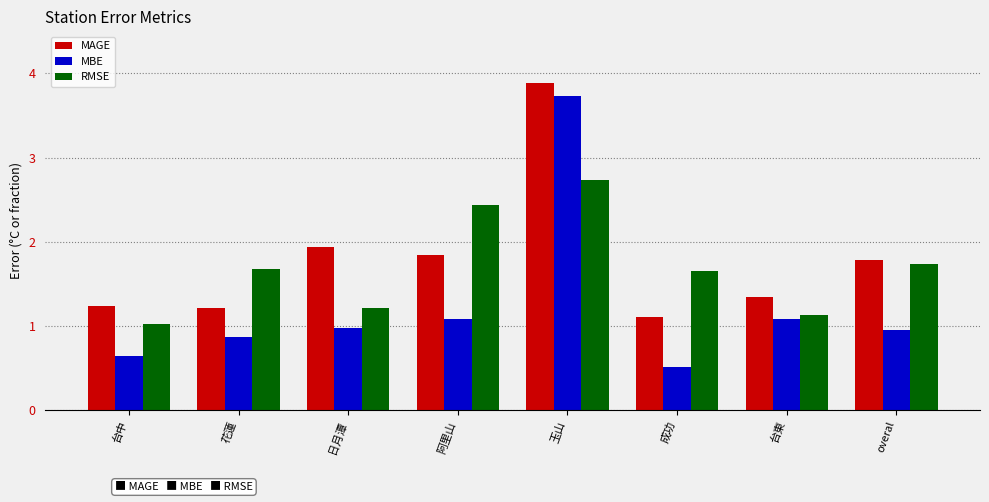

Which label corresponds to the smallest value in the chart?

成功